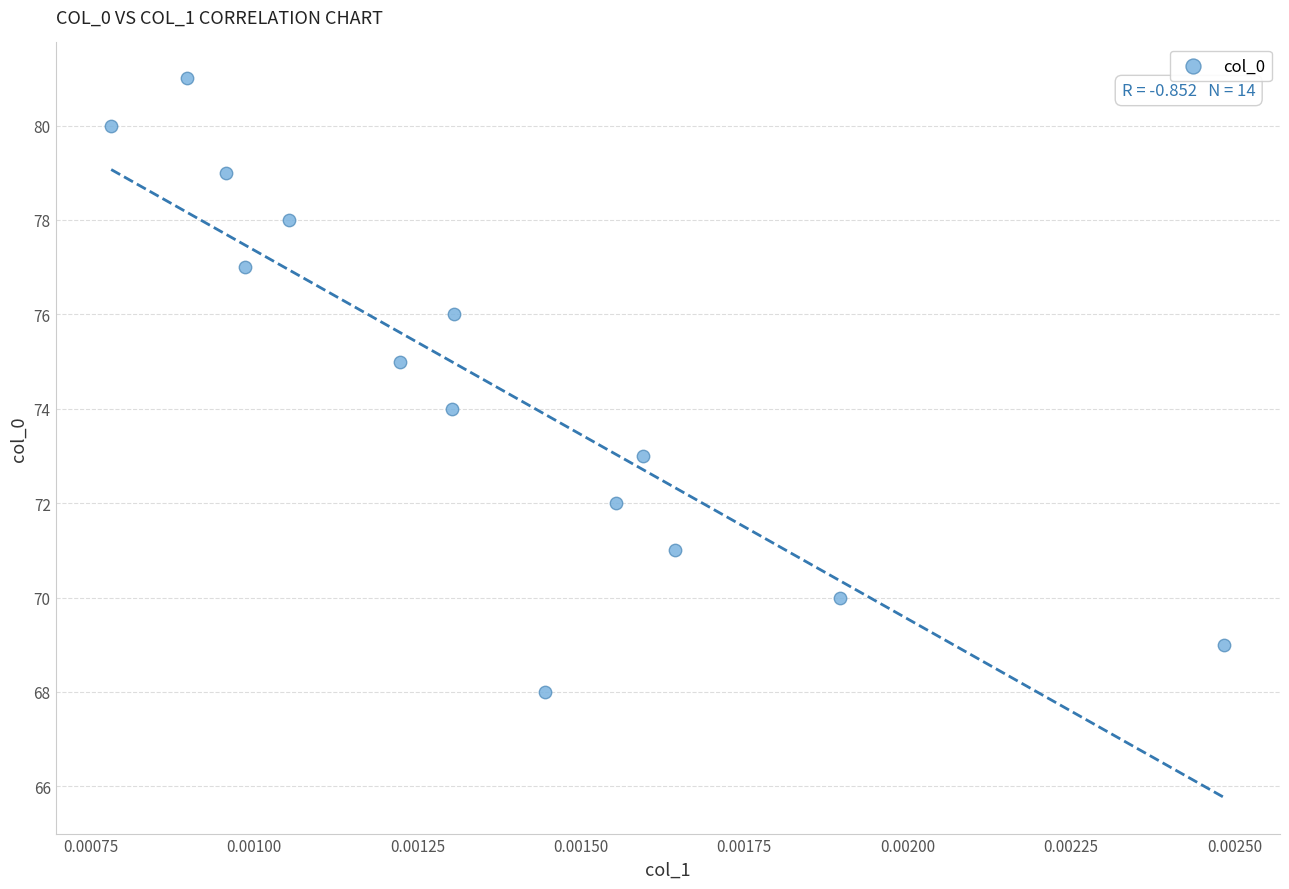

What is the range of Y values (max minus min)?

13